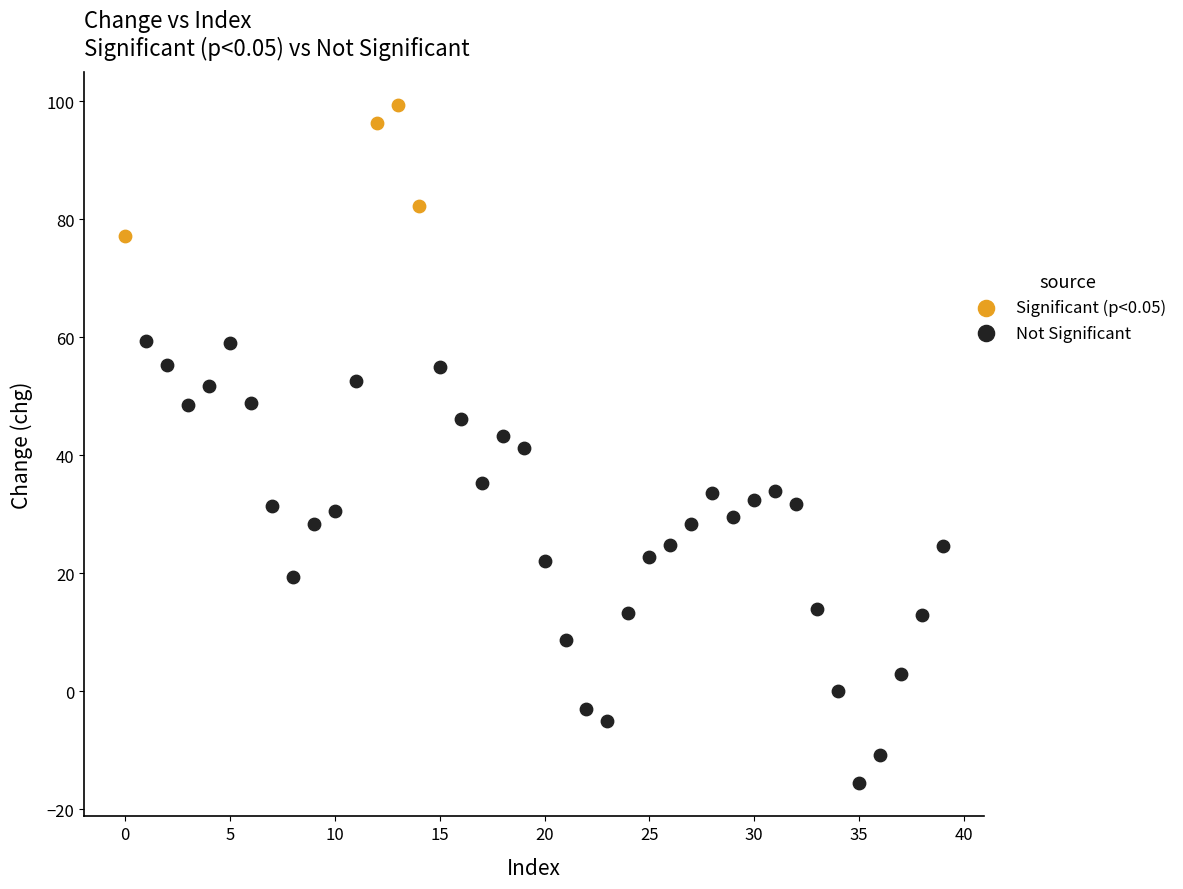

Which series reaches the maximum Y coordinate?

Significant (p<0.05)